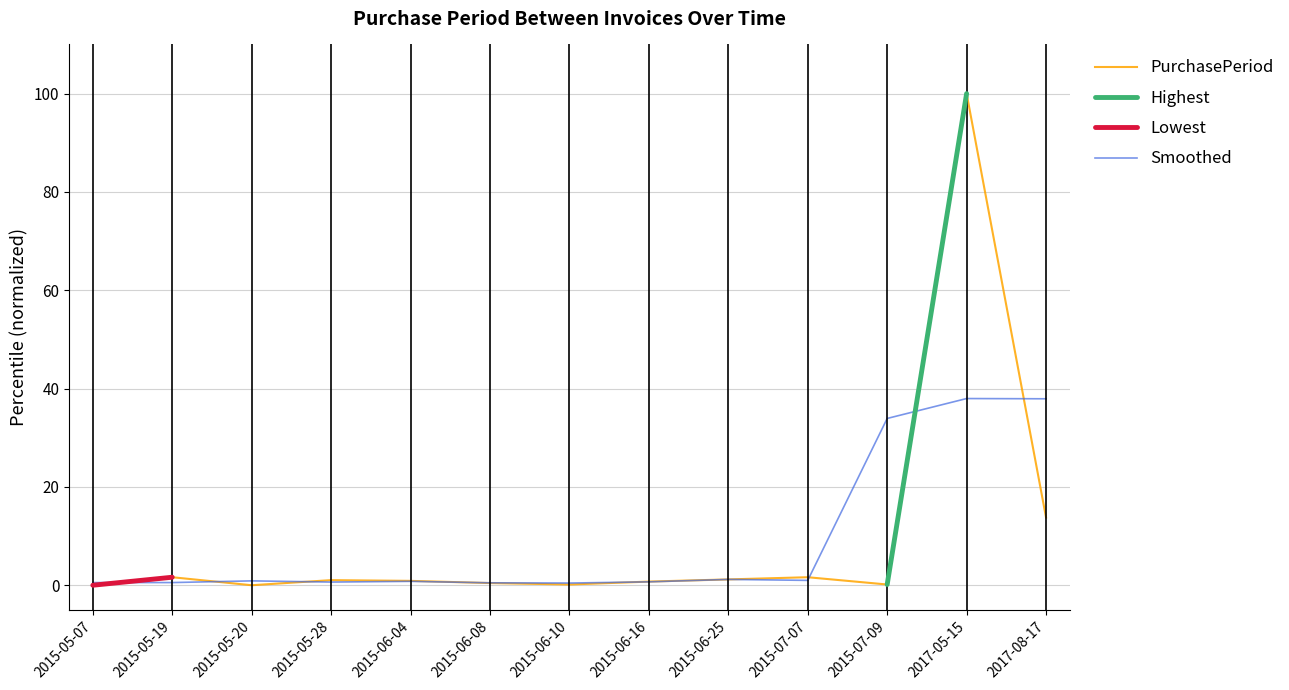

How many values are above zero?

11